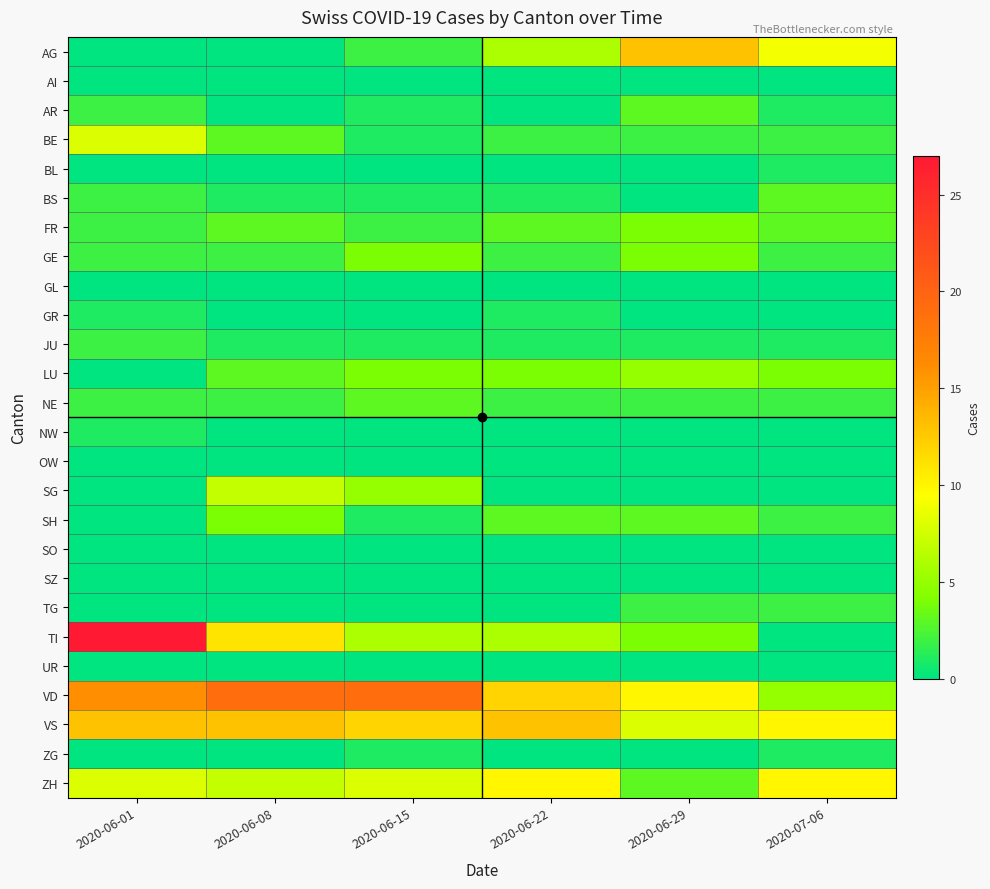

How many categories are shown in the chart?

6